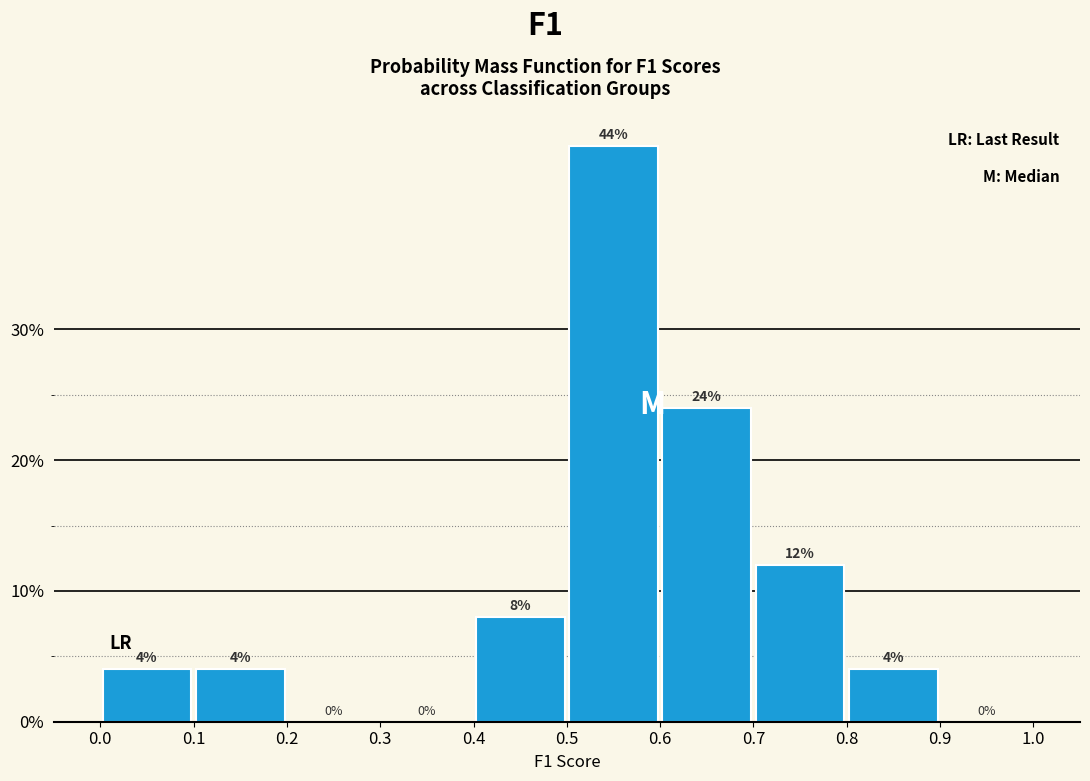

Reading left to right, list every bar in this chart as the range it spans on the x-axis followed by its height.

0.0 to 0.1: 4
0.1 to 0.2: 4
0.2 to 0.3: 0
0.3 to 0.4: 0
0.4 to 0.5: 8
0.5 to 0.6: 44
0.6 to 0.7: 24
0.7 to 0.8: 12
0.8 to 0.9: 4
0.9 to 1.0: 0